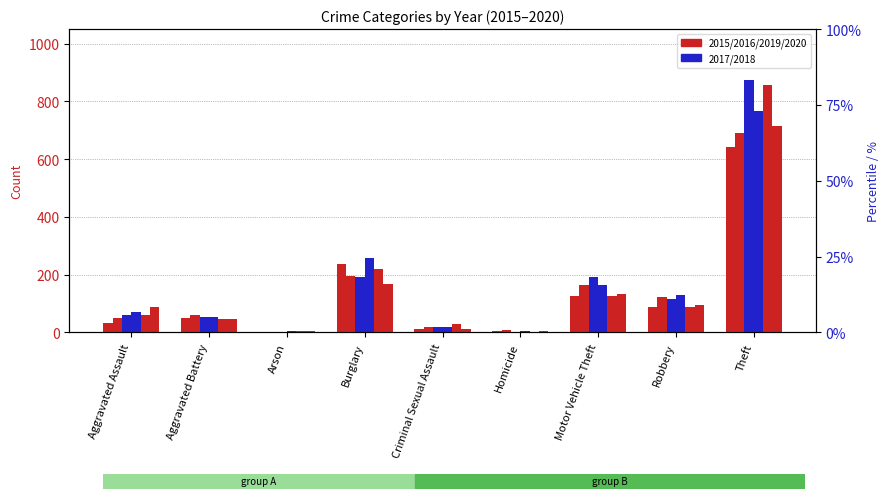

Between Theft and Aggravated Assault, which is larger?

Theft